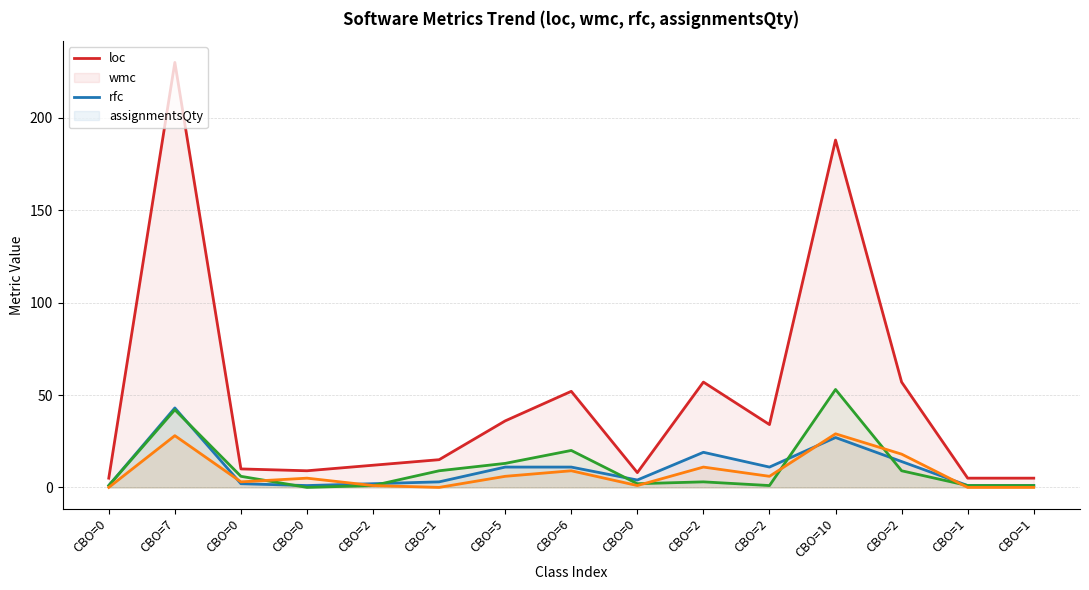

Count the number of categories in the chart.

15